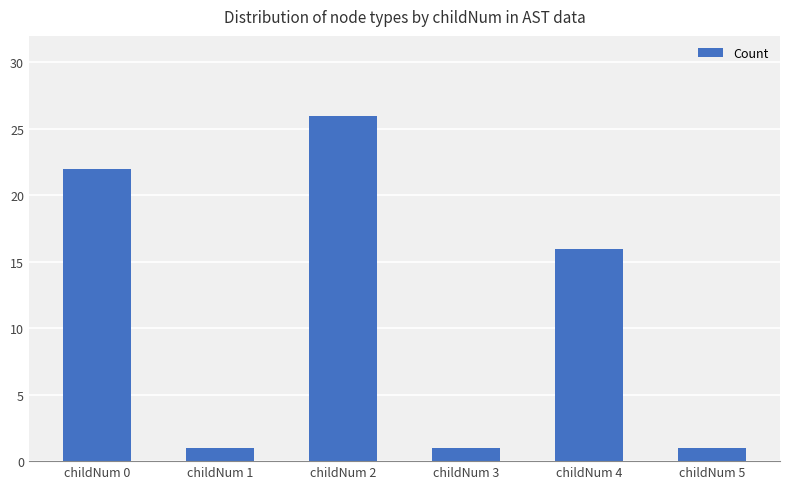

The value at childNum 0 is 8. True or false?

False